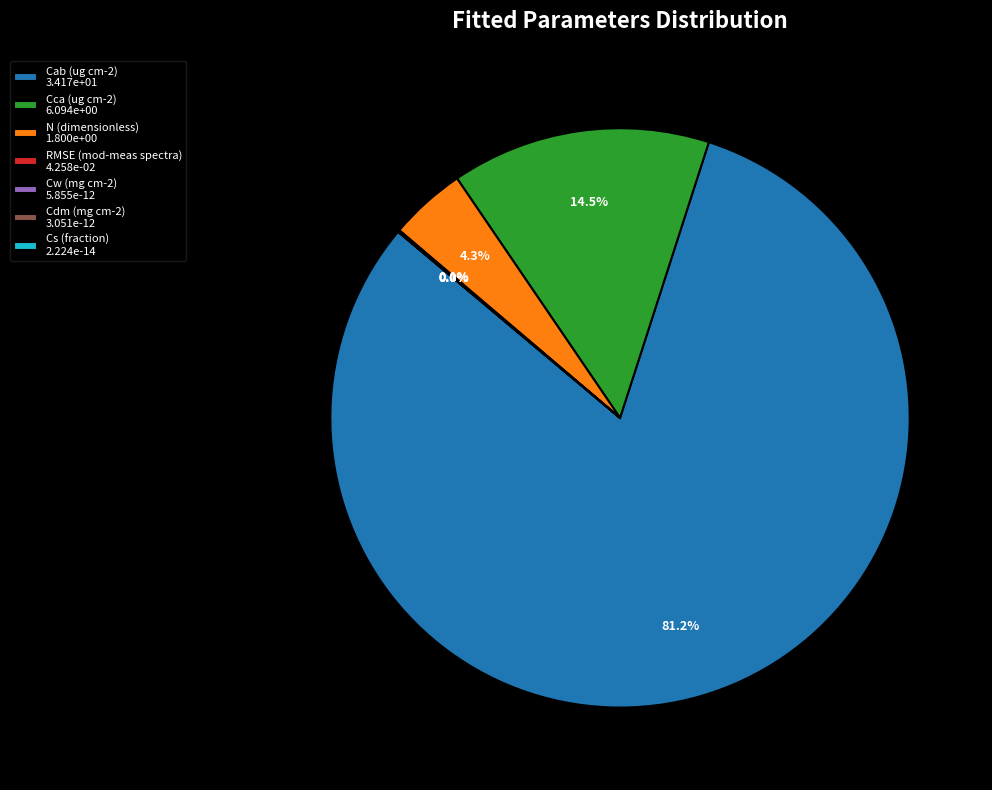

Which slice is the largest?

Cab (ug cm-2)